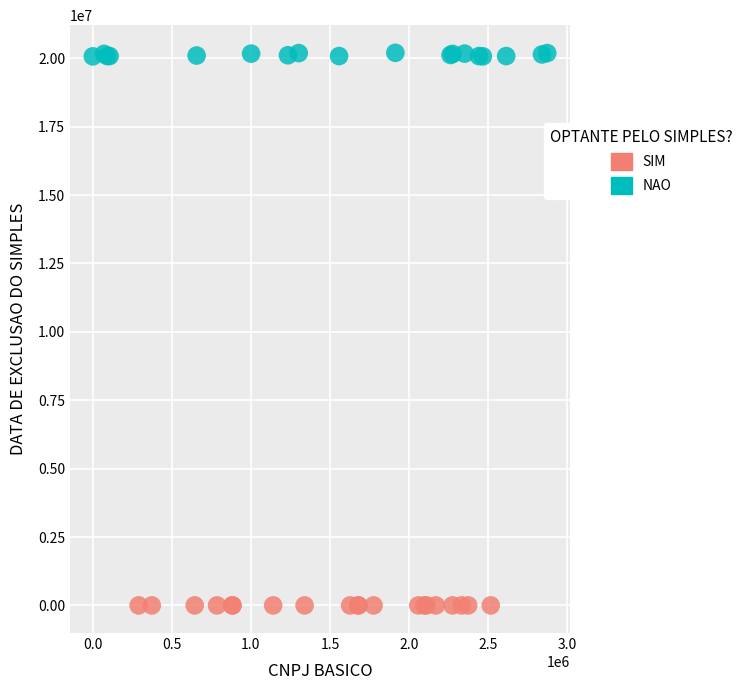

Which series contains the highest Y value?

NAO